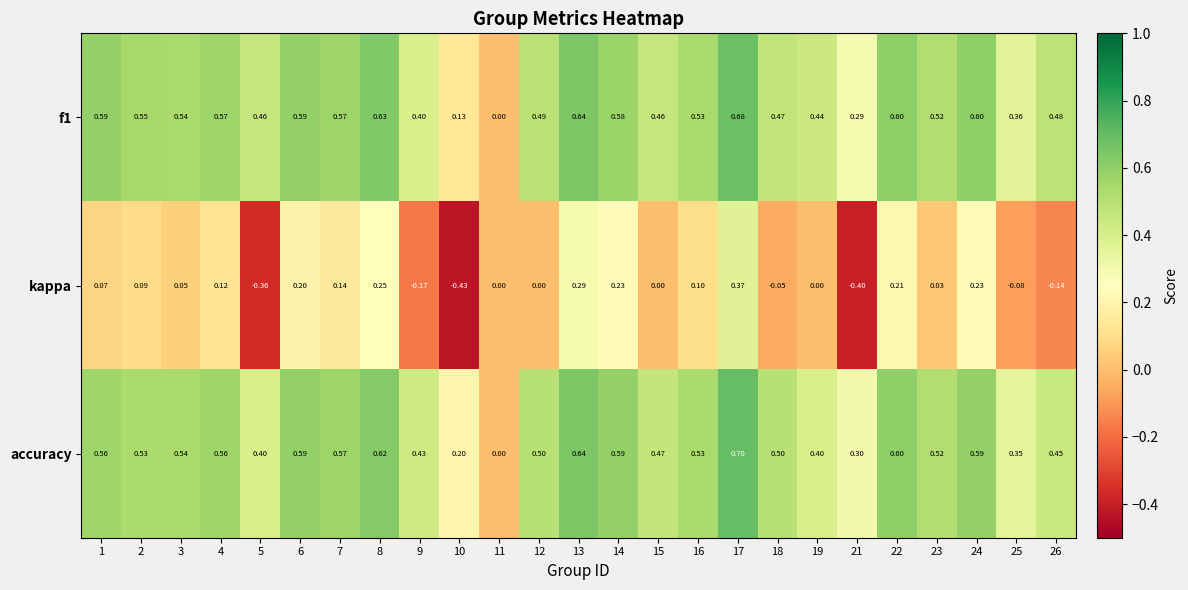

At which category is the sum across all series the highest?

17